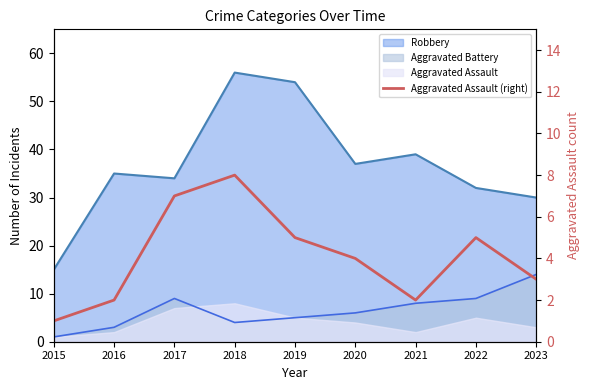

Does the chart have visible grid lines?

No